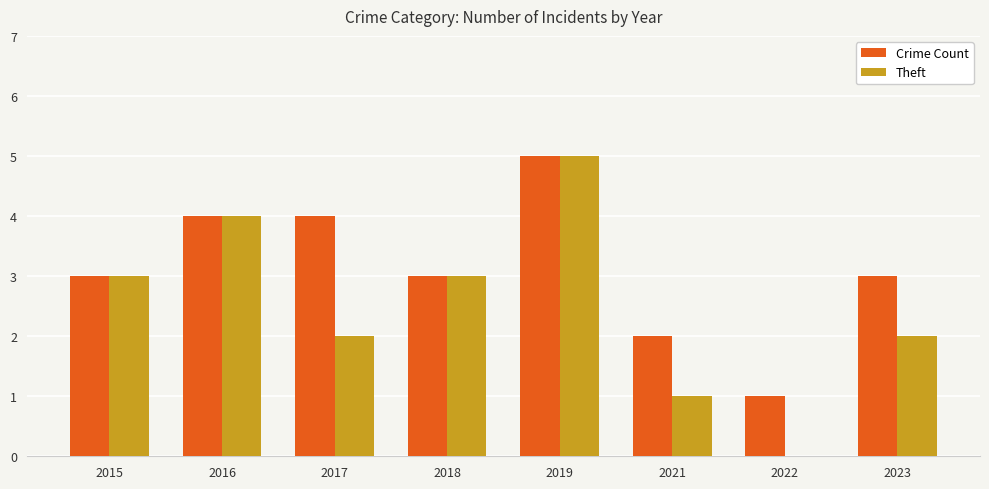

What is the sum of the Crime Count values at 2016 and 2015?

7